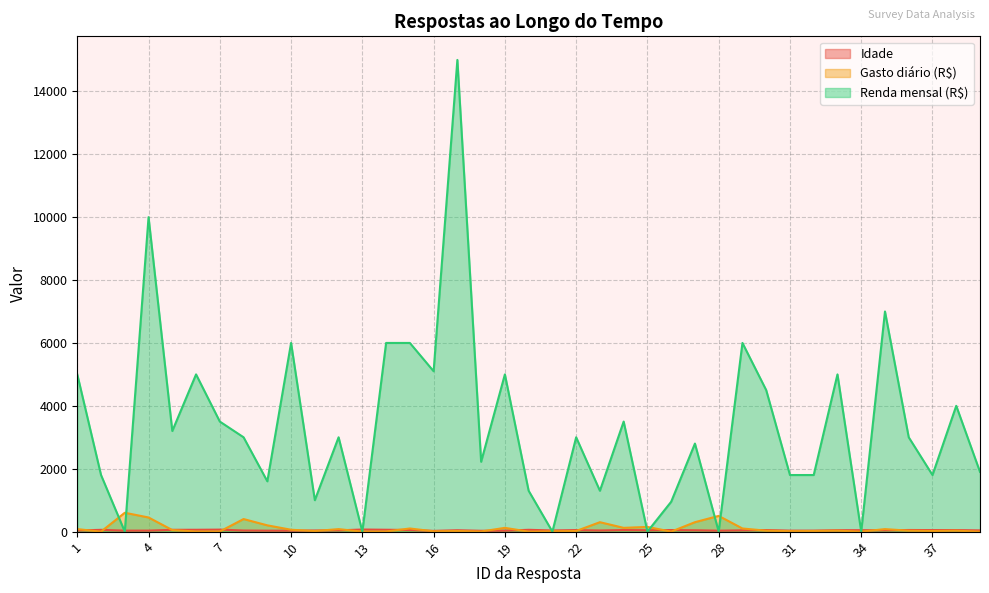

How many lines are shown in the chart?

3